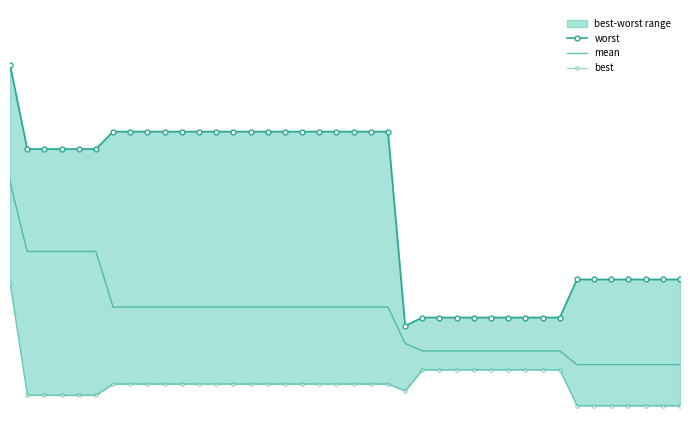

True or false: worst and best cross at least once.

False